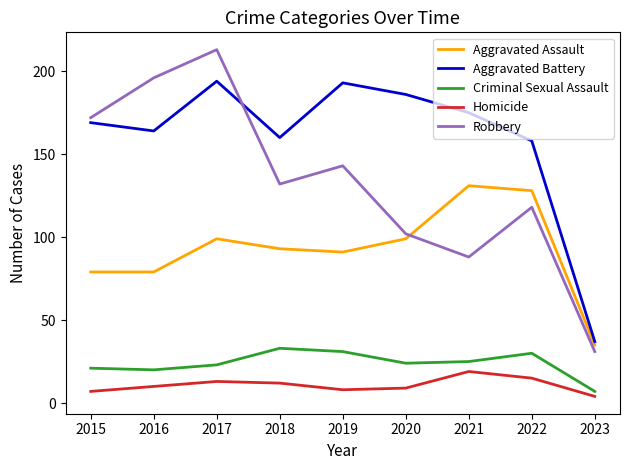

True or false: Aggravated Assault and Robbery intersect in this chart.

True